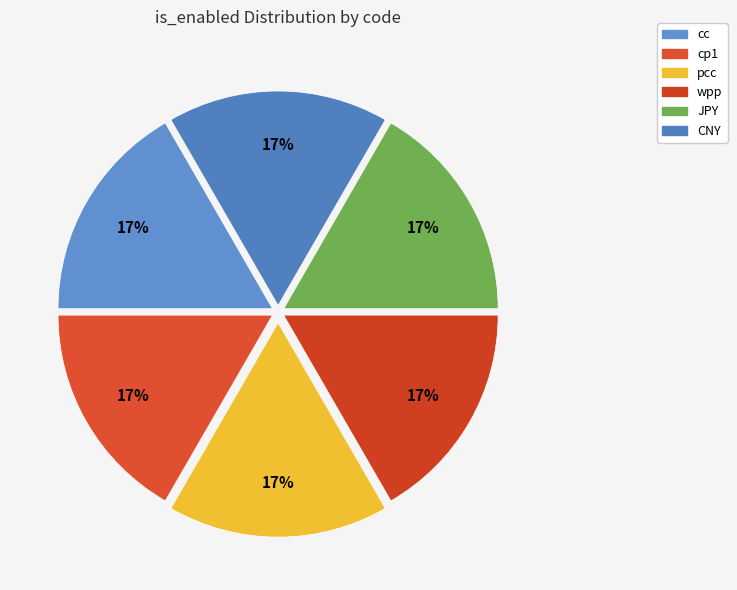

Rank the categories by value from highest to lowest.

CNY, cc, cp1, pcc, wpp, JPY